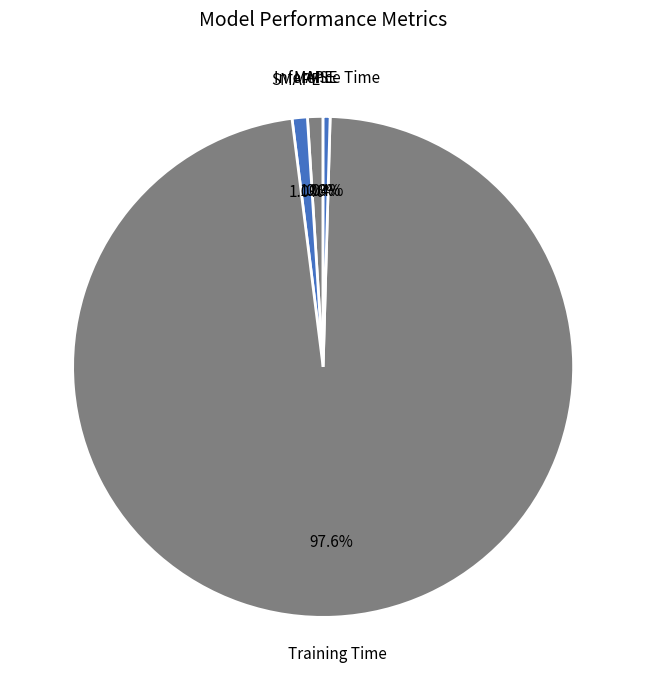

Which slice is the smallest?

MSE